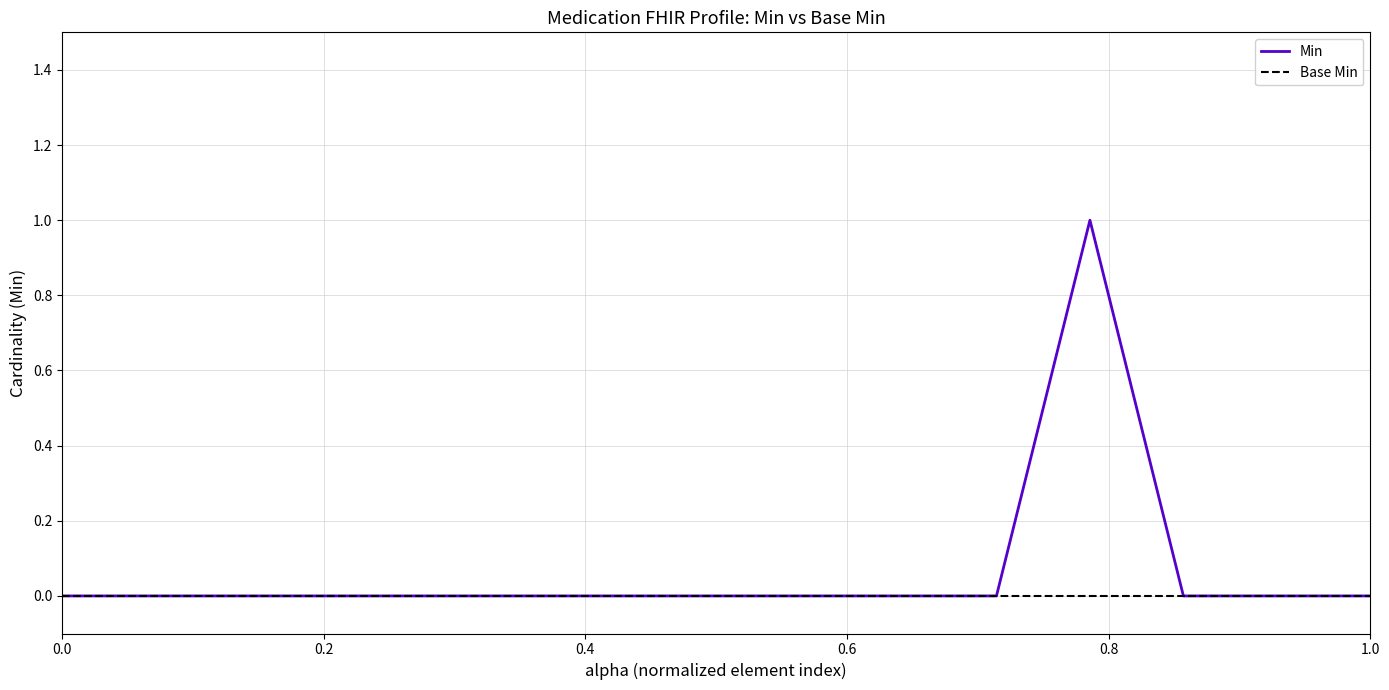

Which series has the widest spread of values?

Min